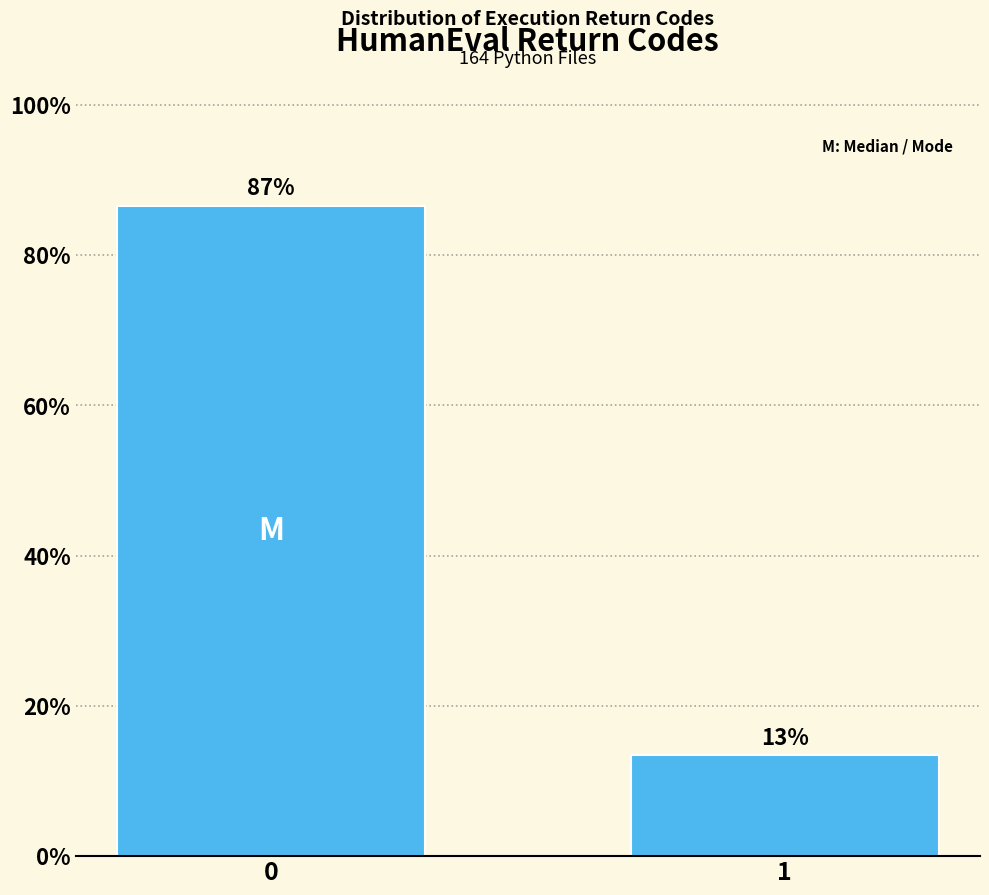

What is the maximum value shown in the chart?

86.6